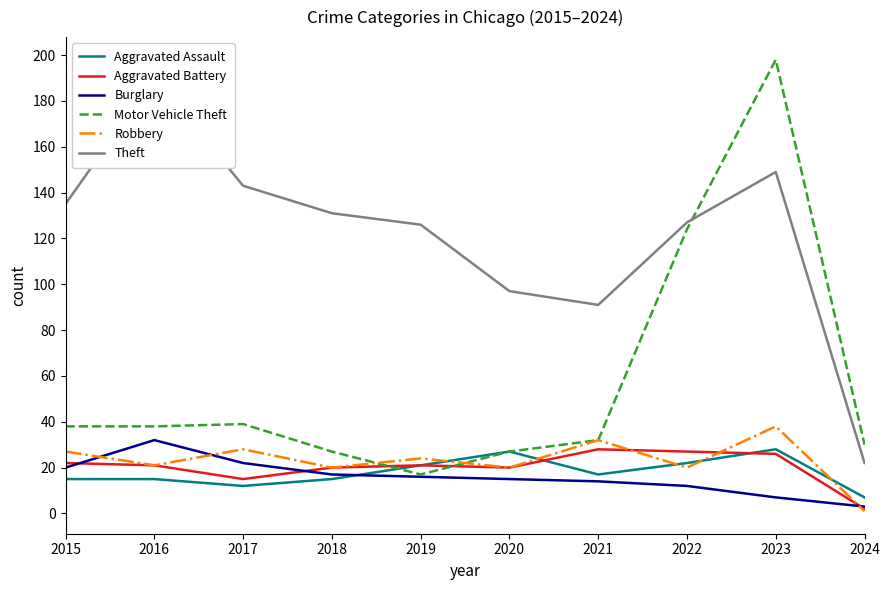

At which label is Theft closest to 106?

2020